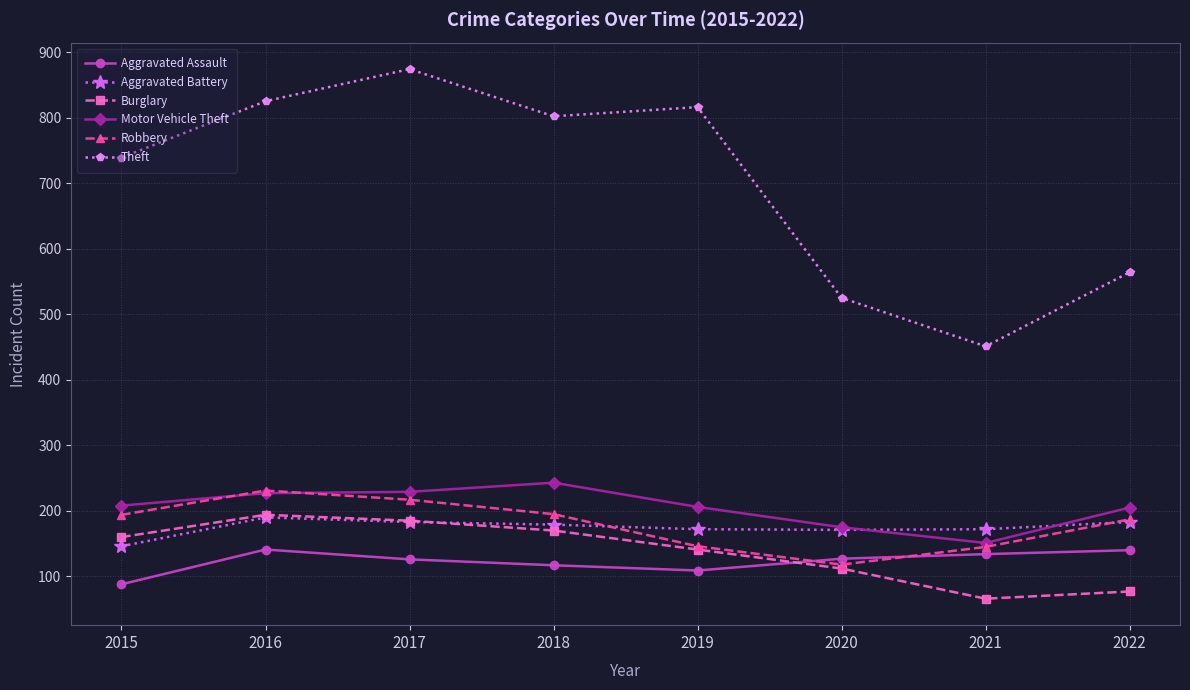

What is the value of the Motor Vehicle Theft point at the 1st from the left?

208